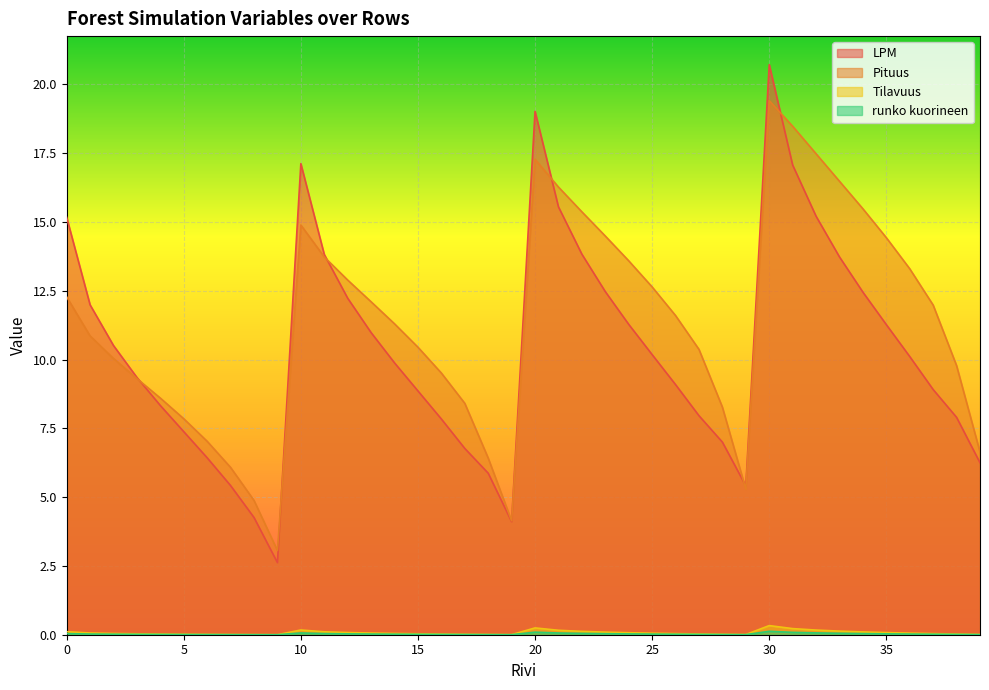

What is the value of the LPM point at the 17th from the left?

7.8